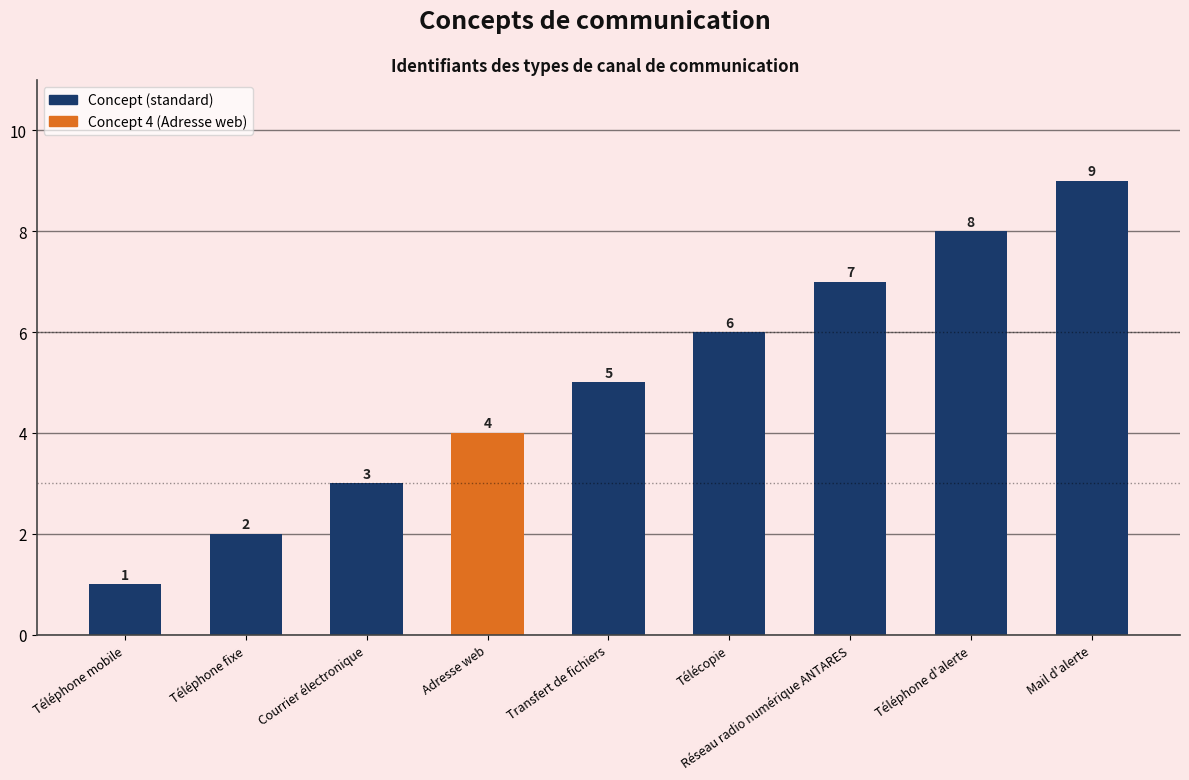

Is it true that the value at Réseau radio numérique ANTARES is 4?

False